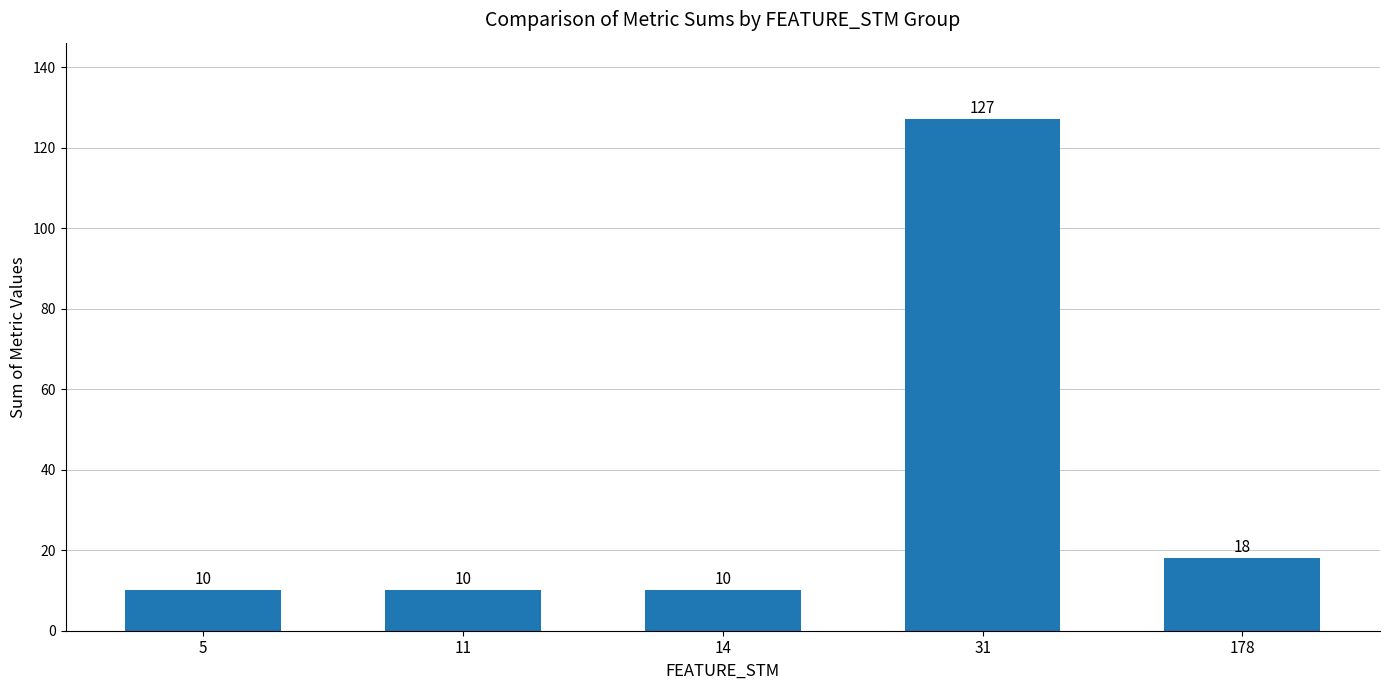

What is the difference between the second highest and minimum values?

8